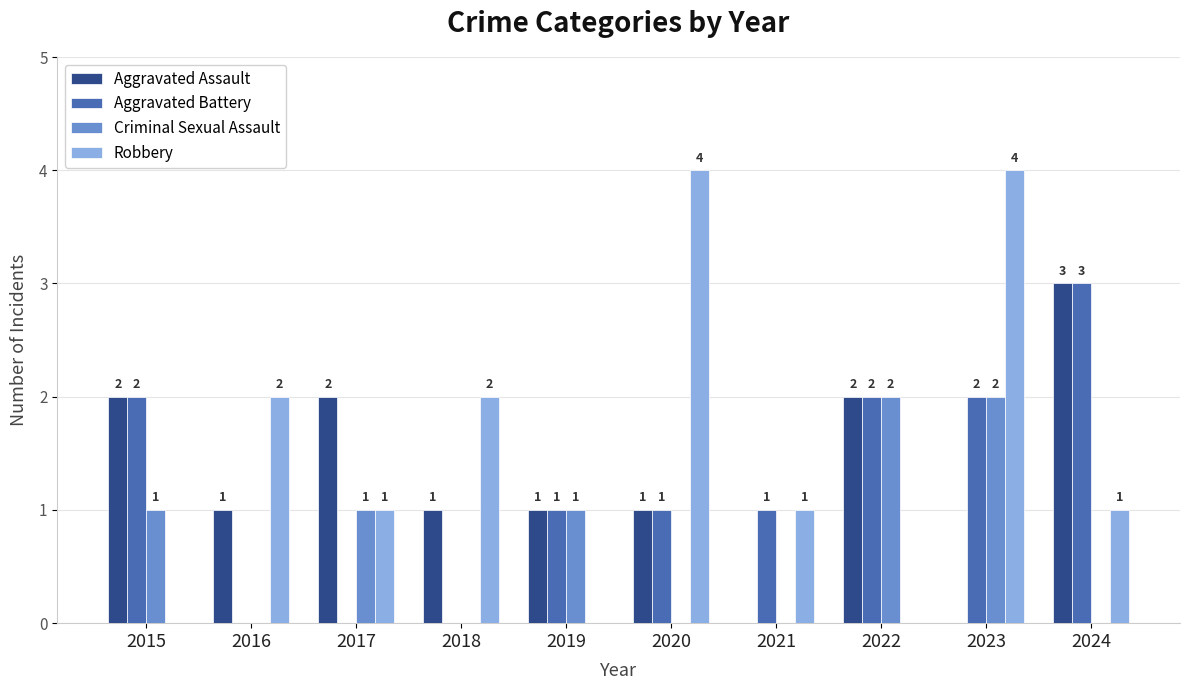

What is the sum of the Aggravated Battery values at 2022 and 2019?

3